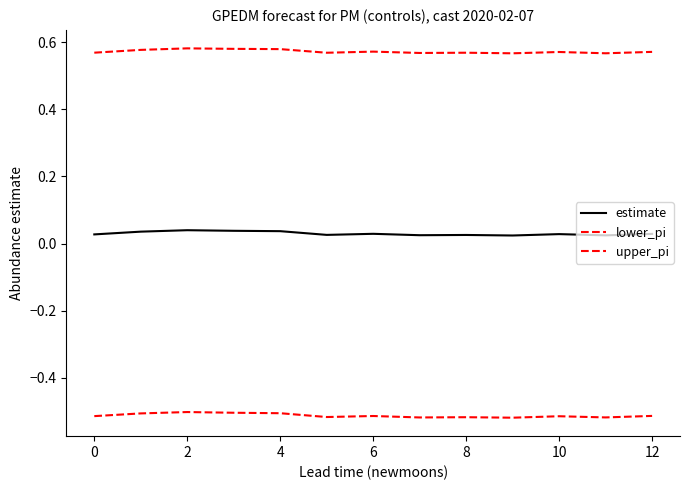

What is the sum of all estimate values?

0.4